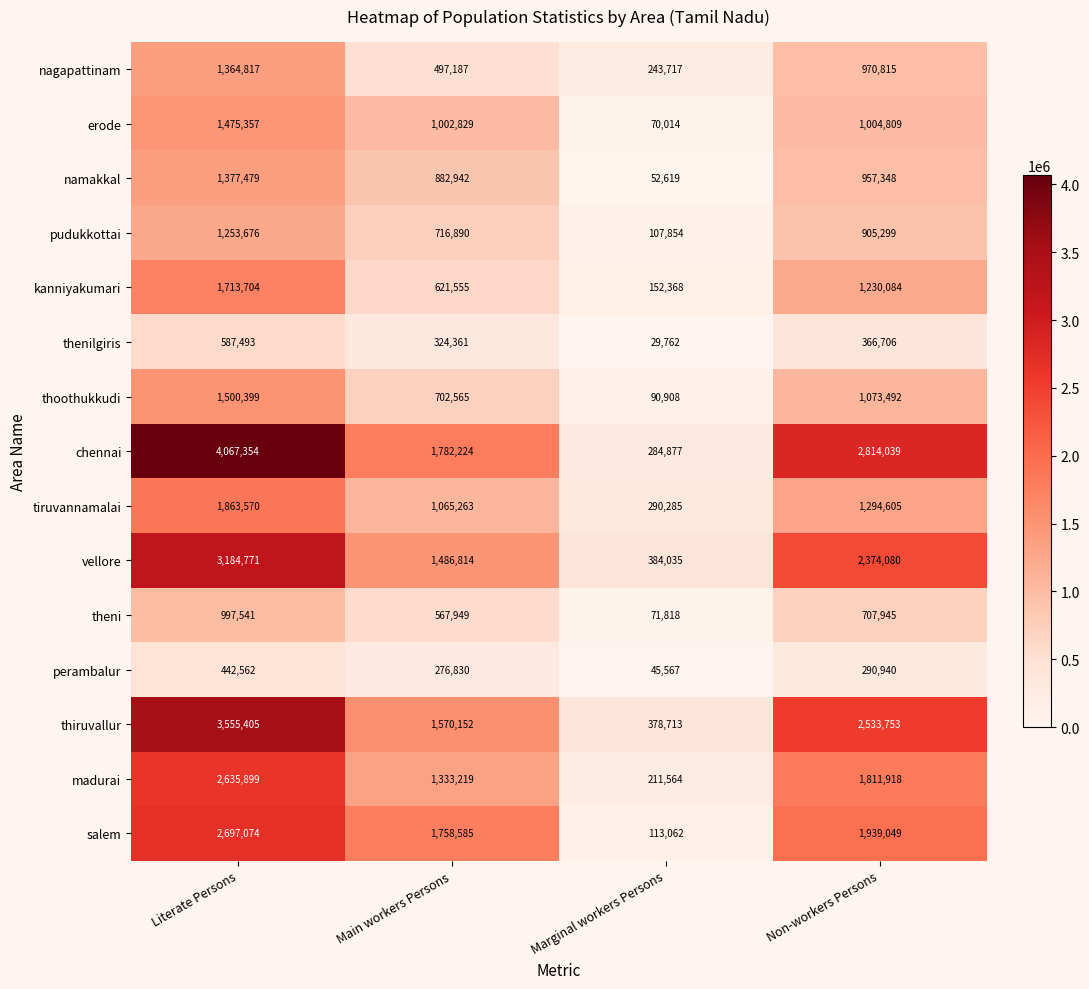

Where does the namakkal series first go above 957348?

Literate Persons